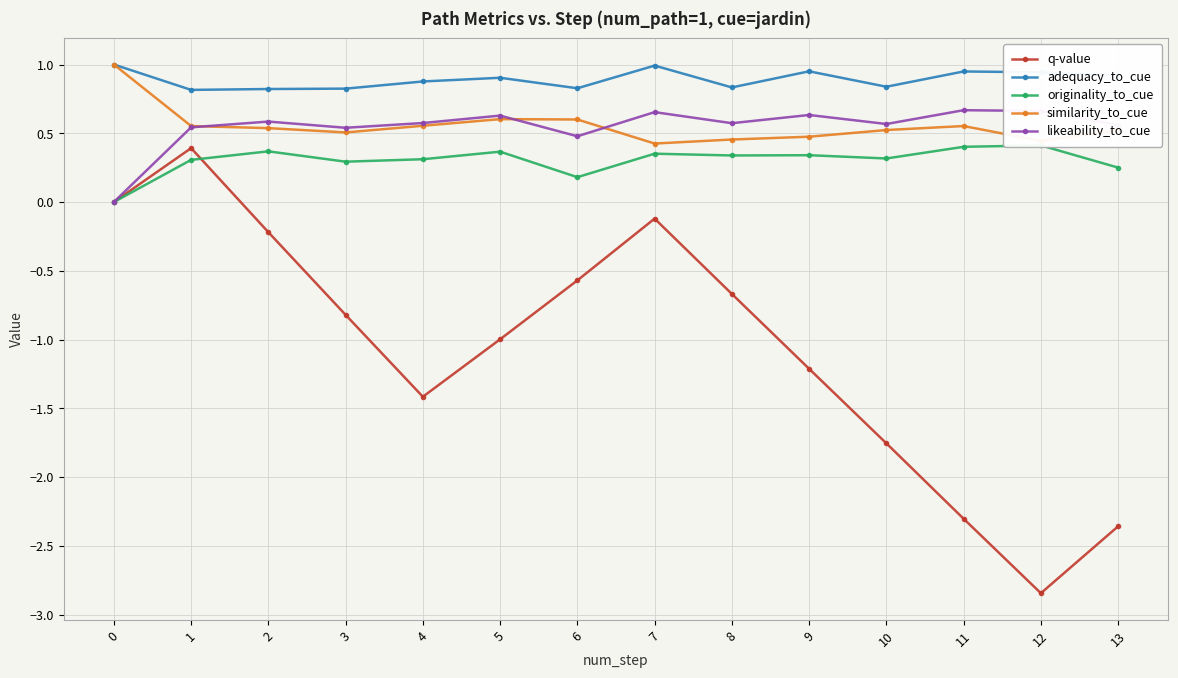

Between 12 and 13, which series saw the biggest shift?

q-value